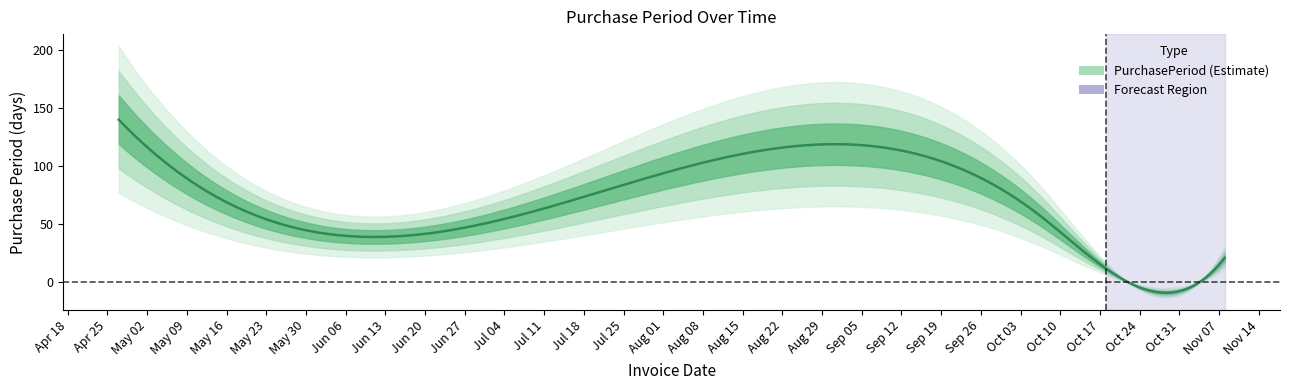

Which category has the highest value across all series?

2017-04-27